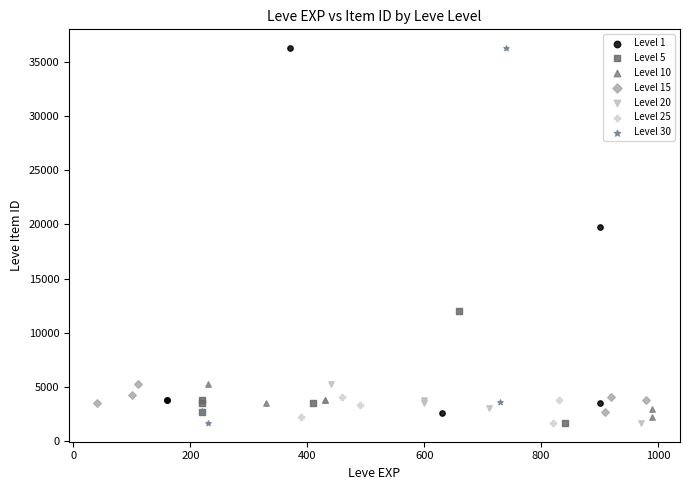

Which series has the largest Y range (max minus min)?

Level 30